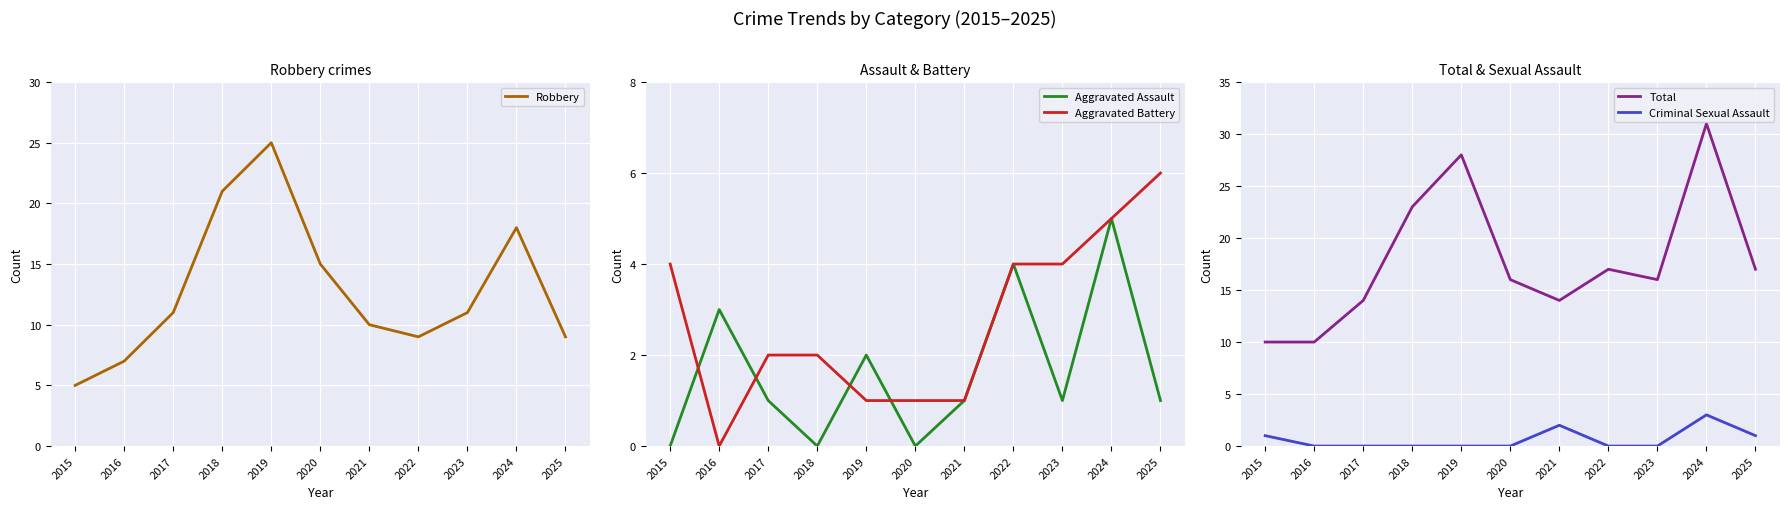

How many lines are shown in the chart?

5